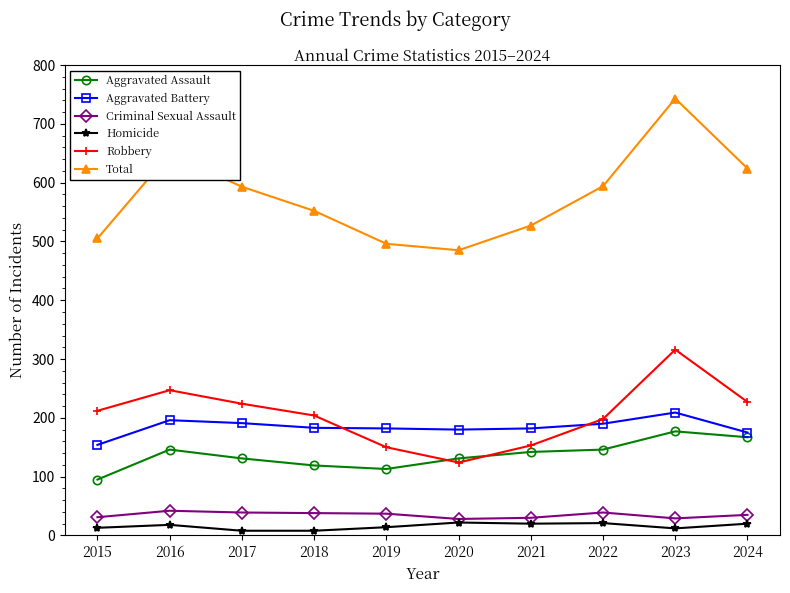

At 2019, list the series in order from largest to smallest.

Total, Aggravated Battery, Robbery, Aggravated Assault, Criminal Sexual Assault, Homicide